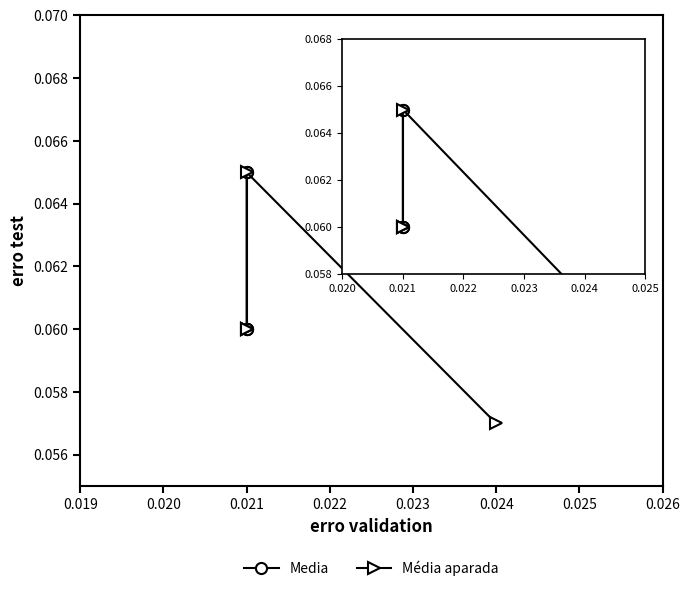

What is the maximum value for Media?

0.1